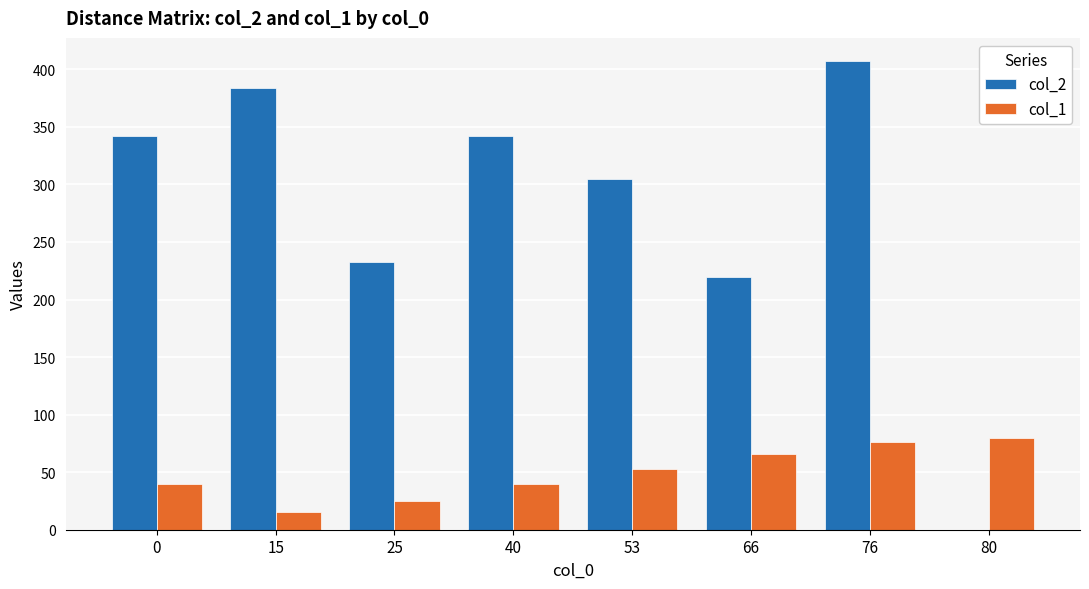

What is the difference between the col_2 values at 76 and 53?

102